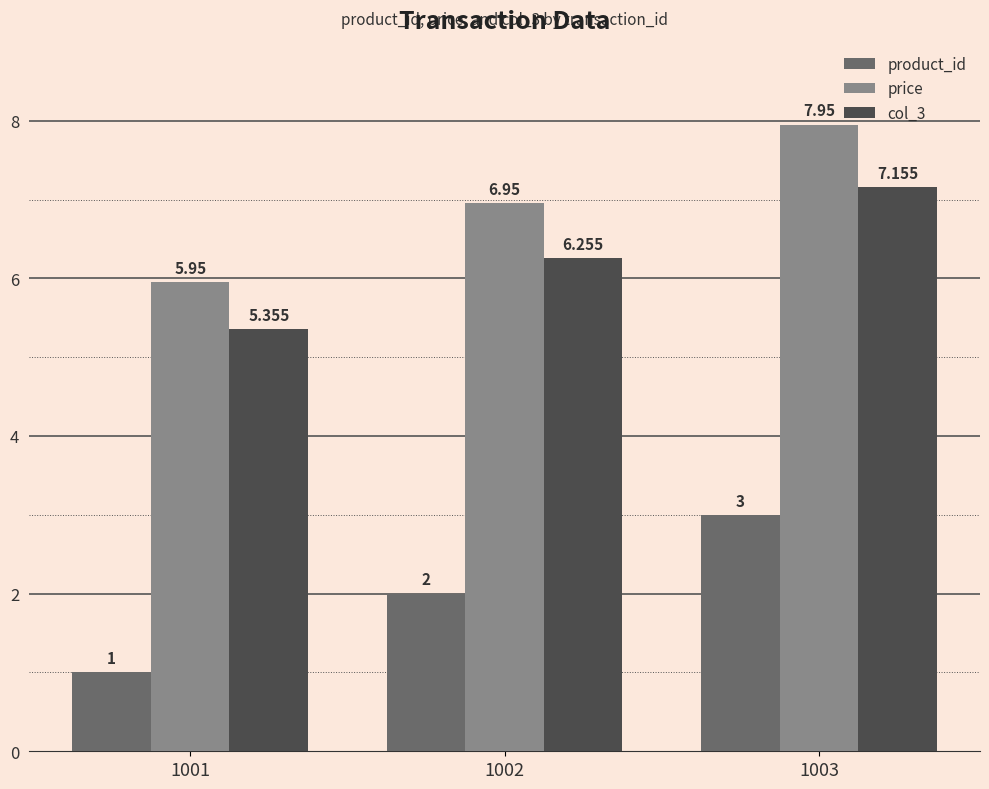

What are all the series names shown in the legend?

product_id, price, col_3